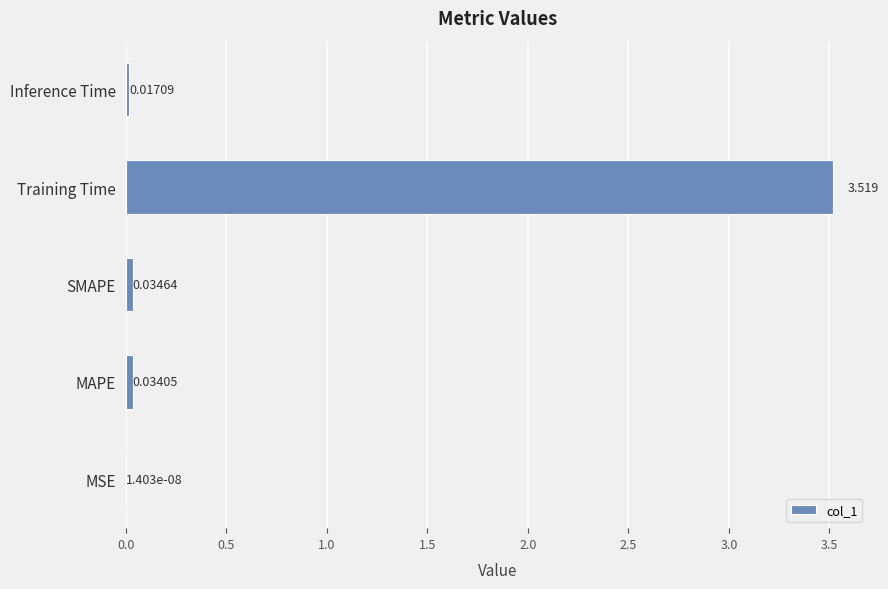

At which category does the chart reach its peak across all series?

Training Time